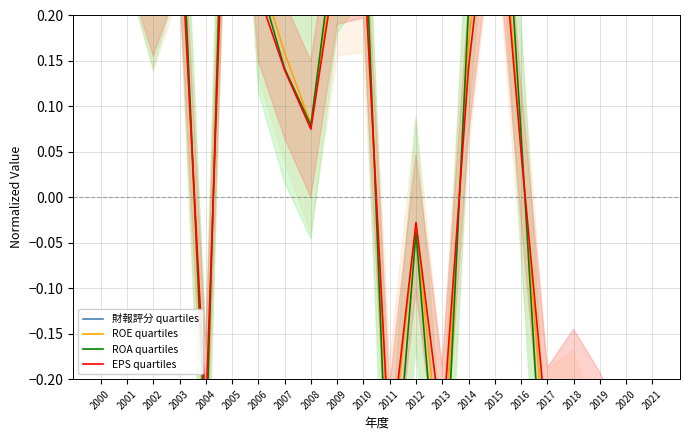

What is the maximum value shown in the chart?

2.5